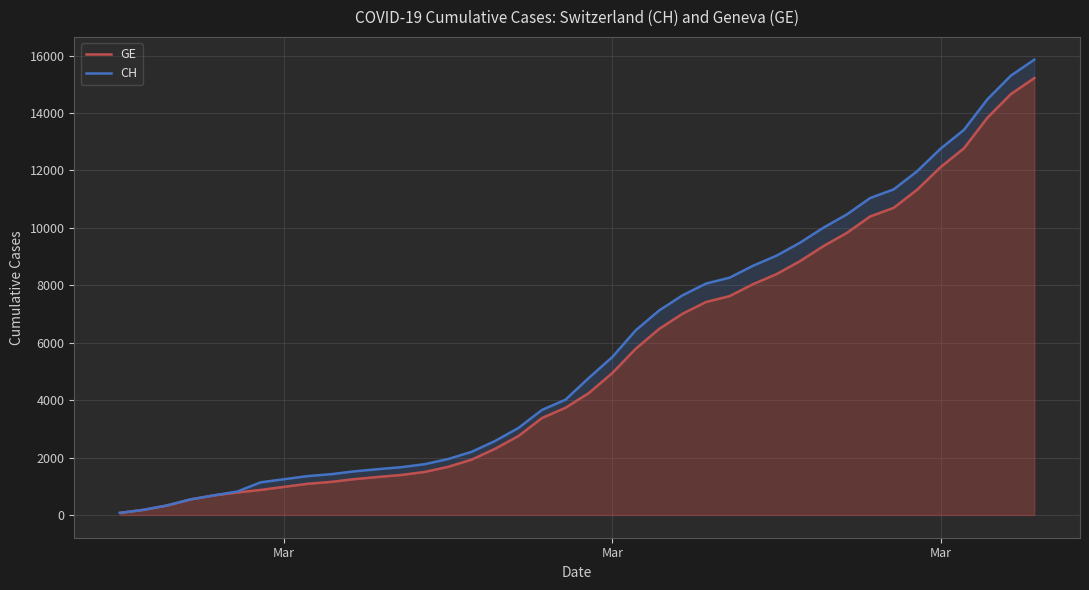

What is the sum of all CH values?

233397